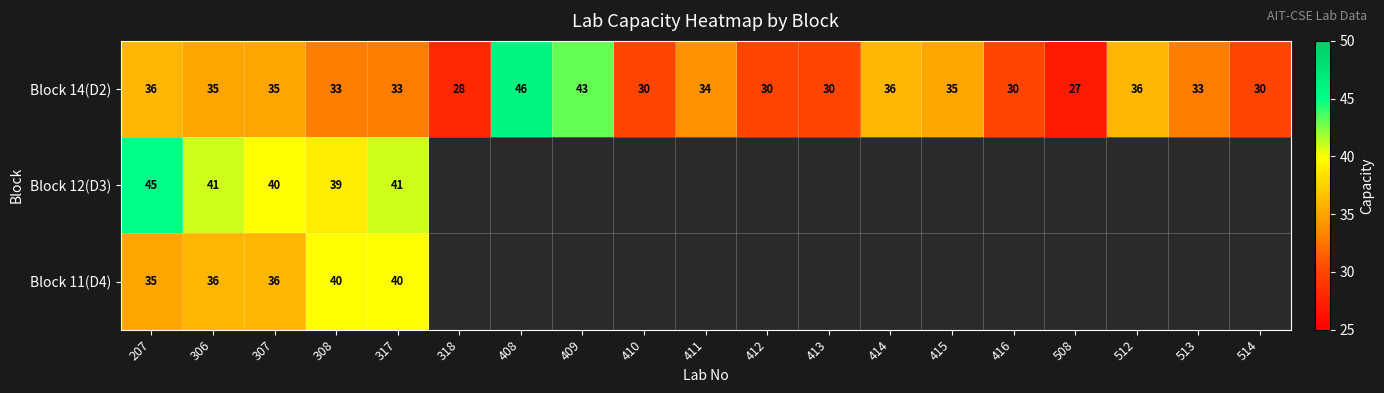

What is the greatest value displayed?

46.0